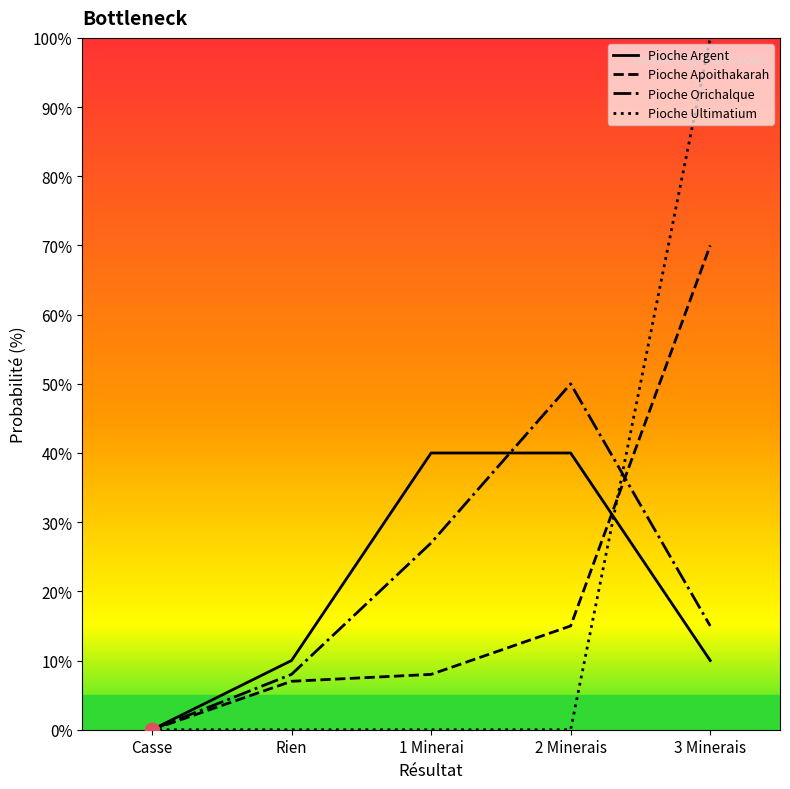

Which series has the widest spread of values?

Pioche Ultimatium